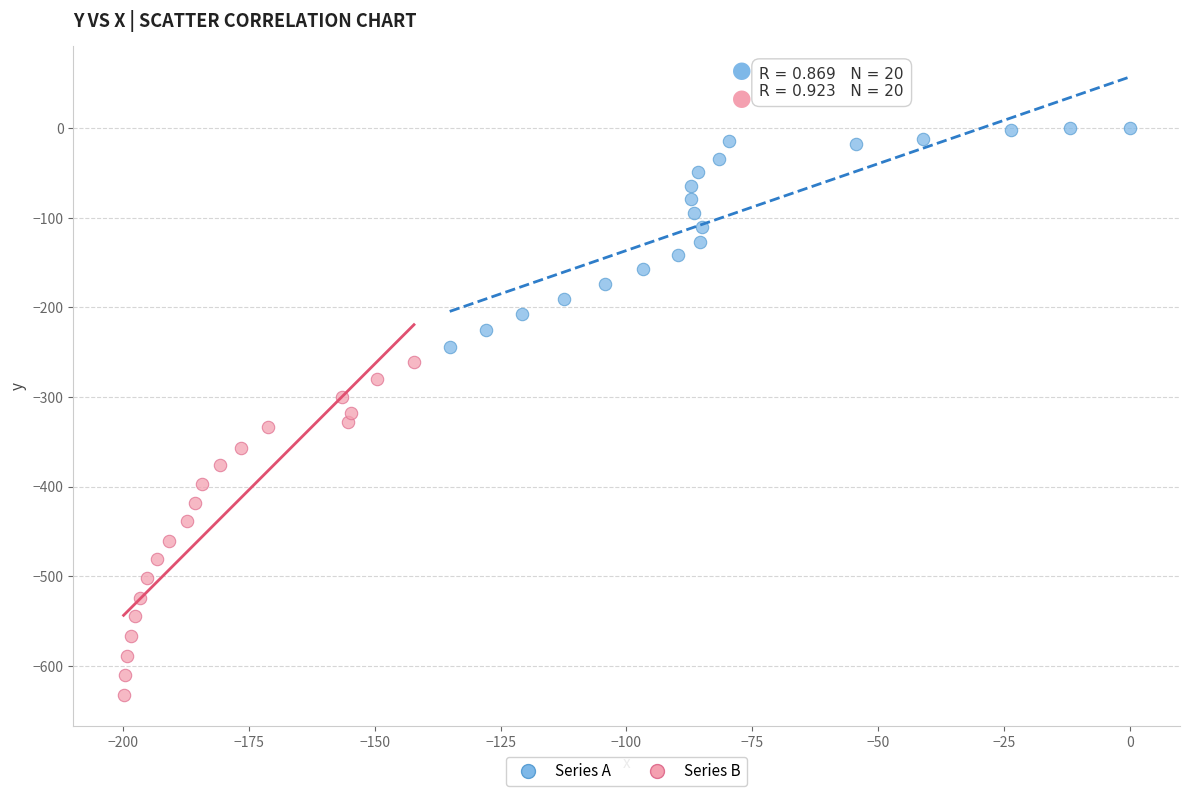

What are all the series names shown in the legend?

Series A, Series B